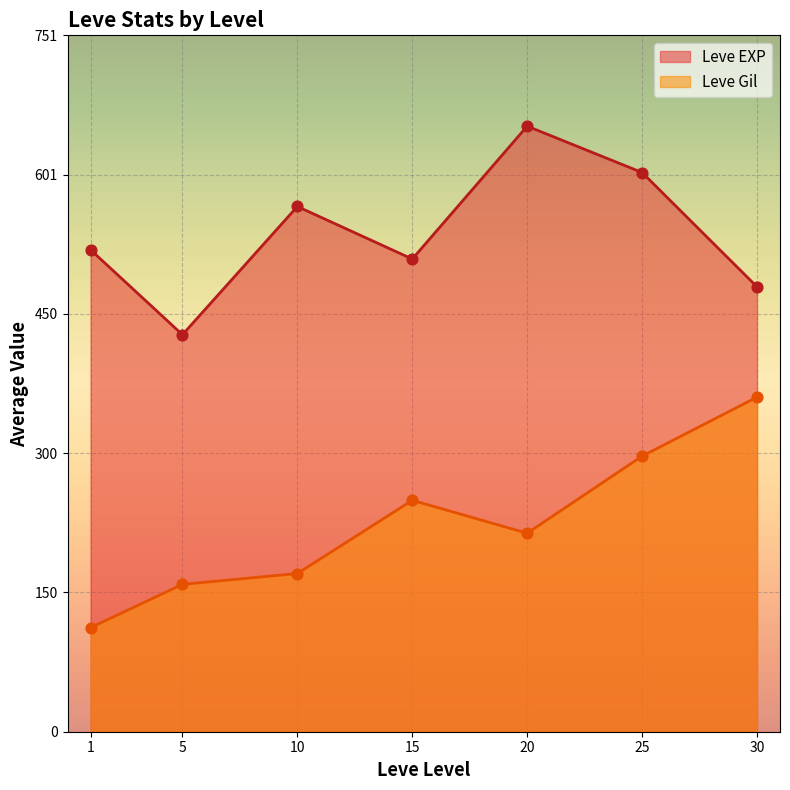

What is the total value across all series at 25?

900.7